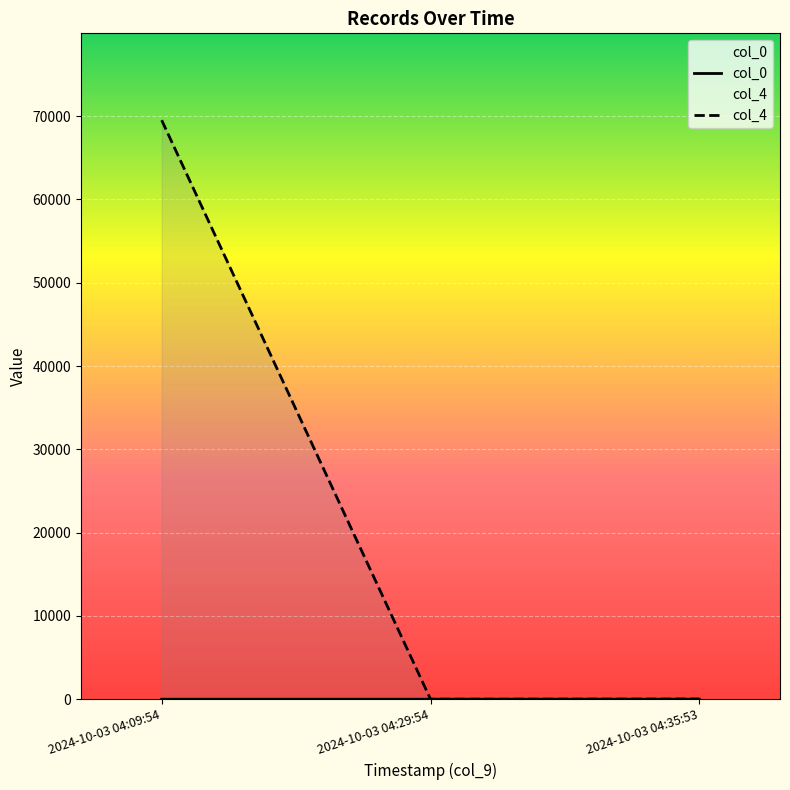

What is the label of the 2nd point from the right?

2024-10-03 04:29:54